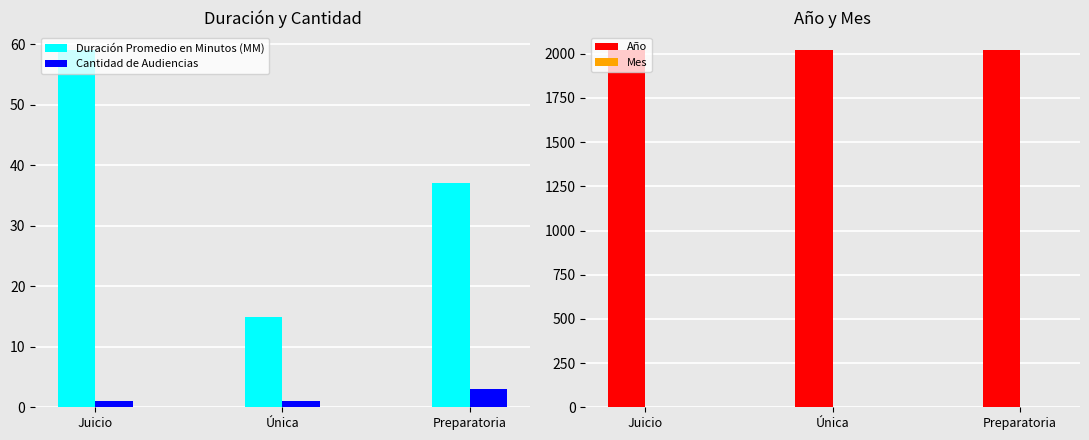

Rank the categories by Duración Promedio en Minutos (MM) value from lowest to highest.

Única, Preparatoria, Juicio